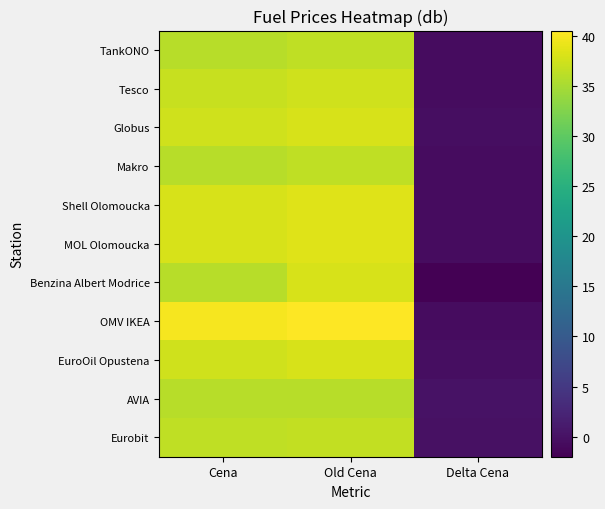

Which has a higher value, Old Cena or Delta Cena?

Old Cena